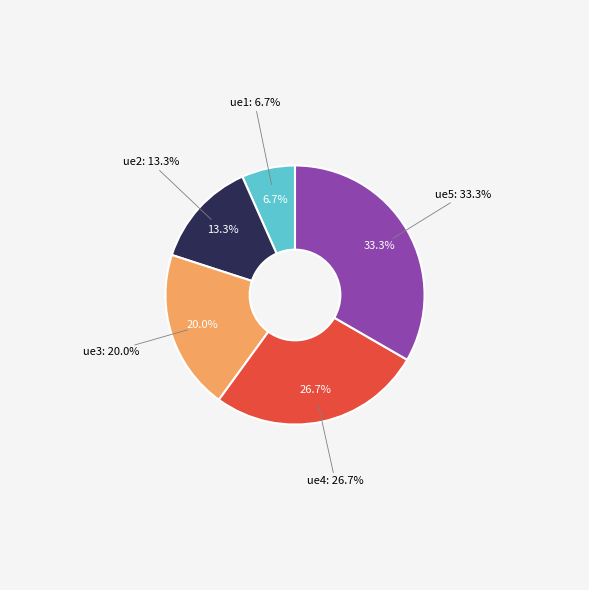

What percentage is the ue1 slice, to the nearest percent?

7%